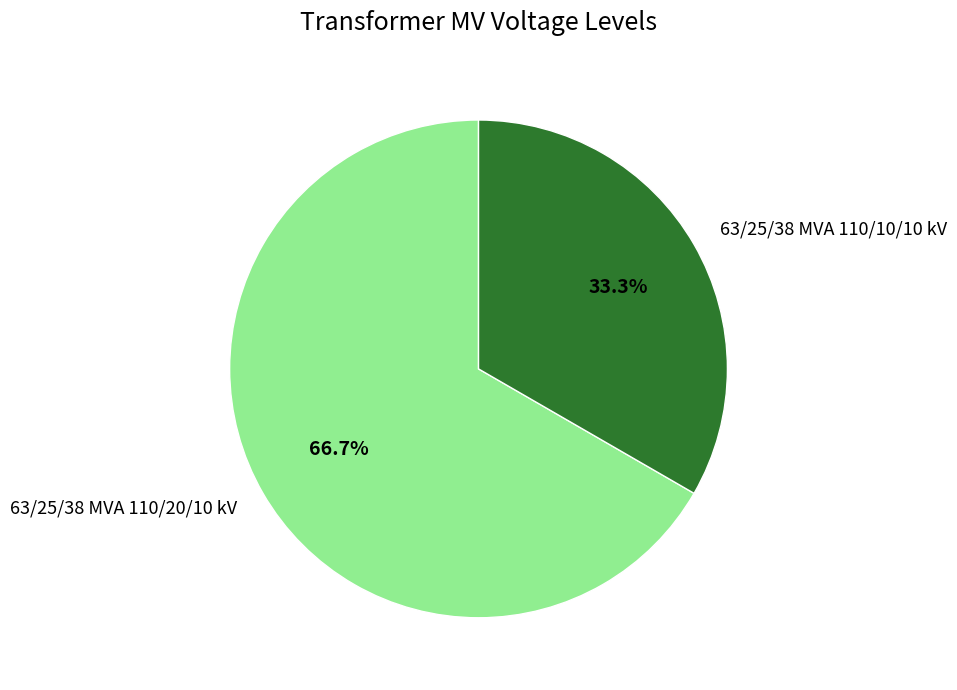

Is there a majority slice in this chart?

Yes